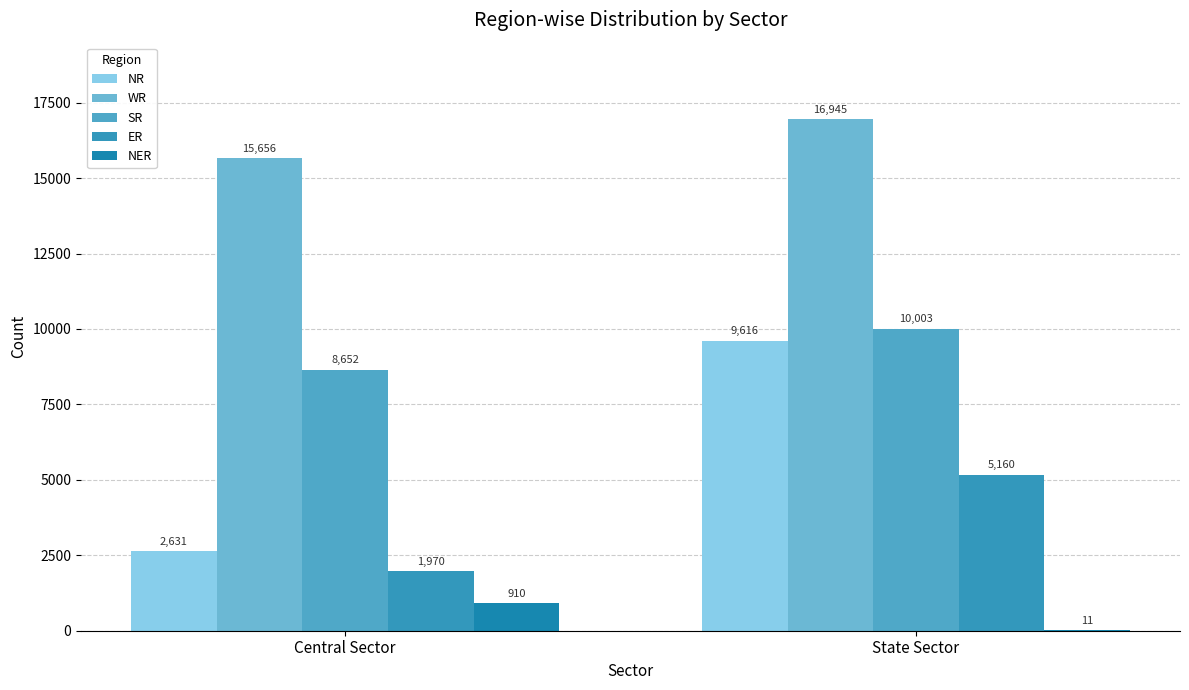

What are all the series names shown in the legend?

NR, WR, SR, ER, NER